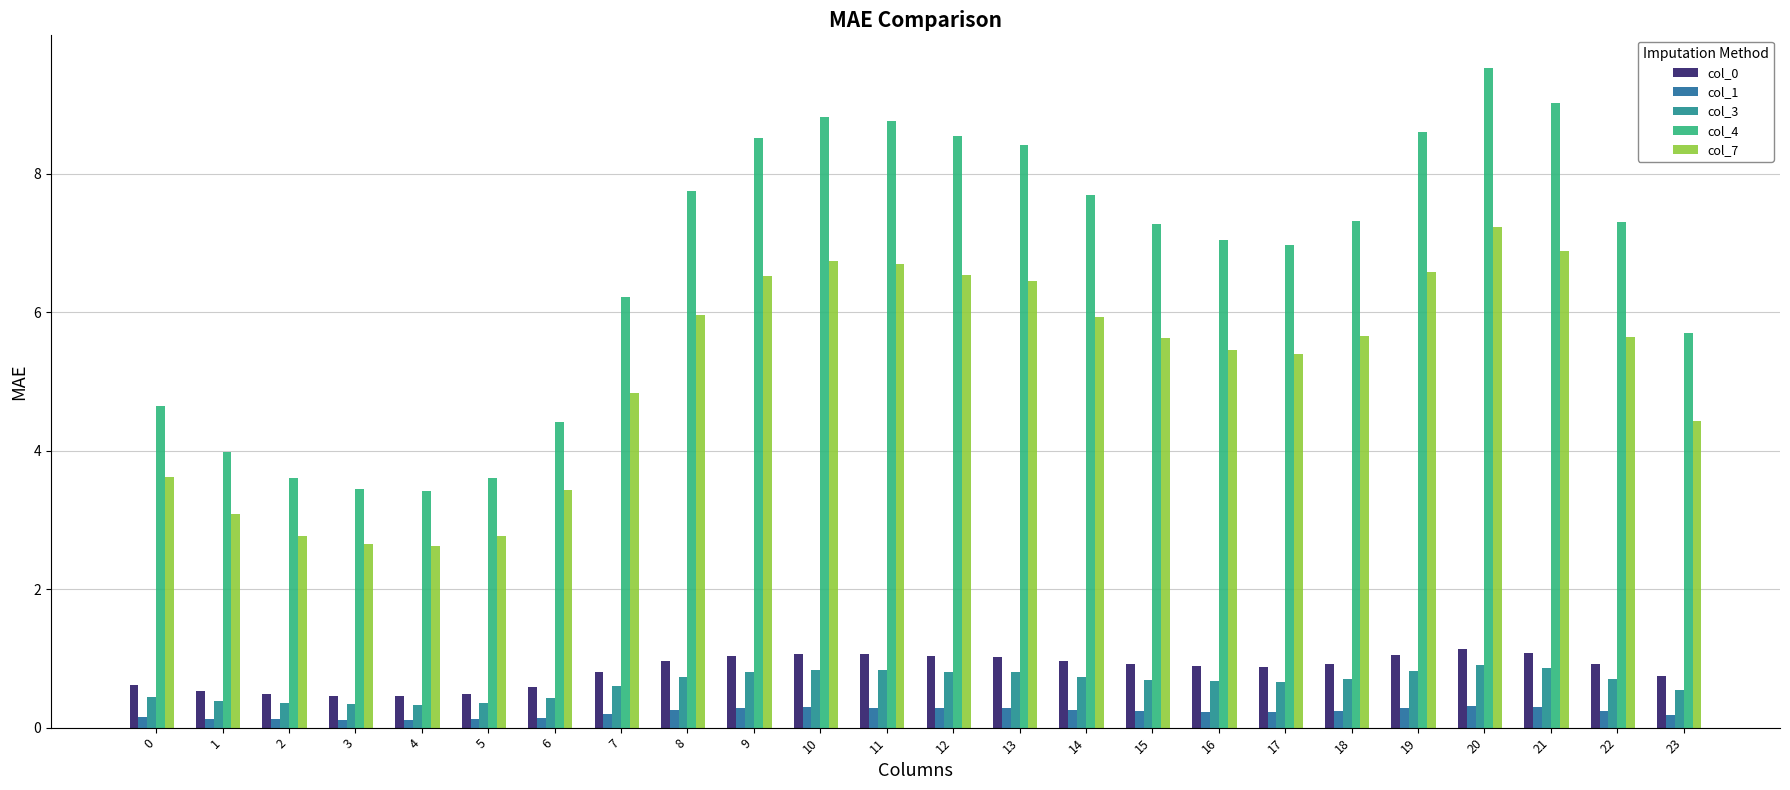

What is the difference between the maximum and second lowest values in the col_3 series?

0.6